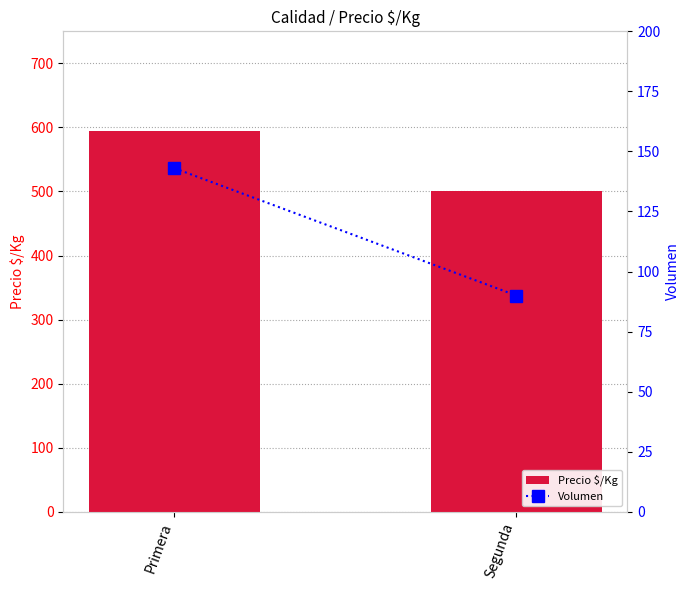

Reading left to right, transcribe all the data shown in this chart.

Precio $/Kg: Primera=594	Segunda=500
Volumen: Primera=143	Segunda=90